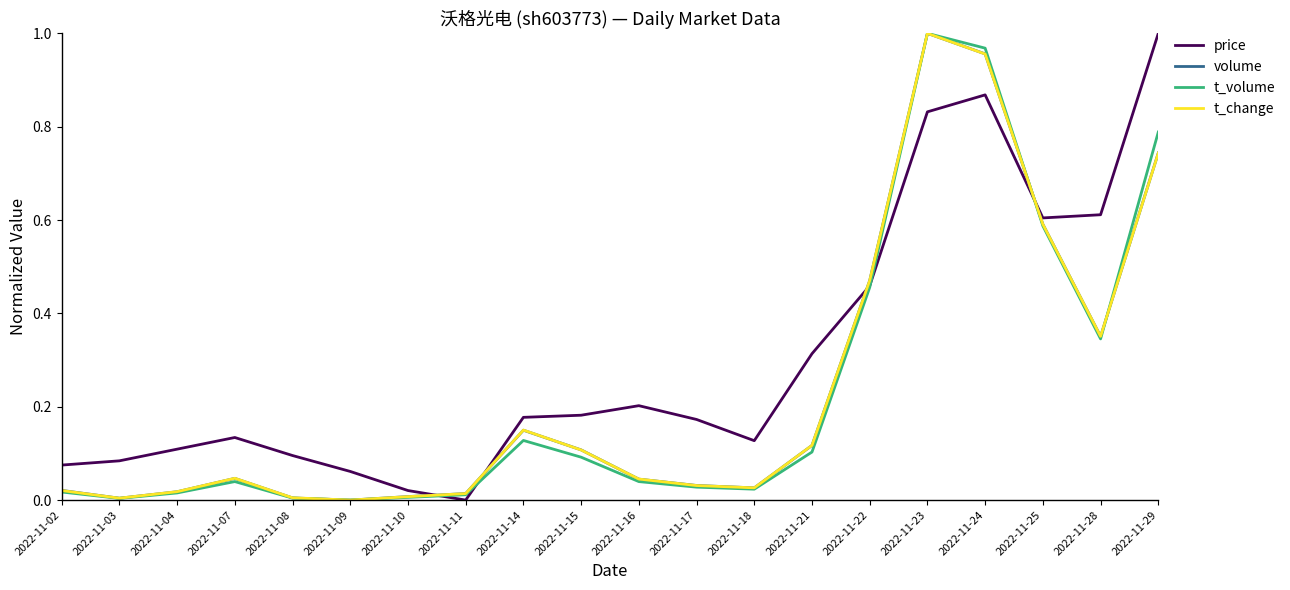

At which category is the sum across all series the highest?

2022-11-23